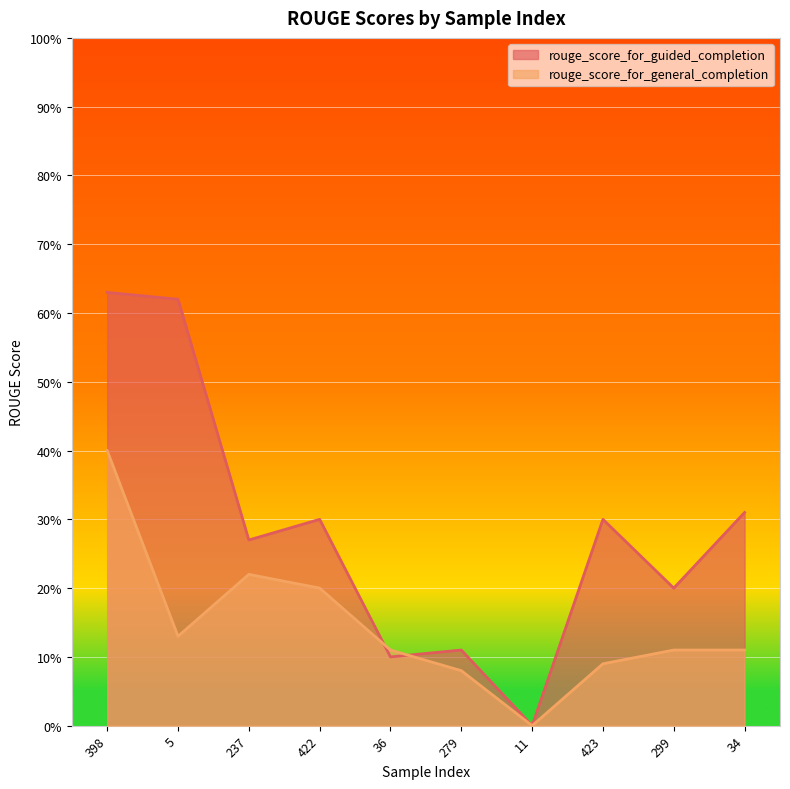

What is the difference between the highest and lowest values at 237?

0.1